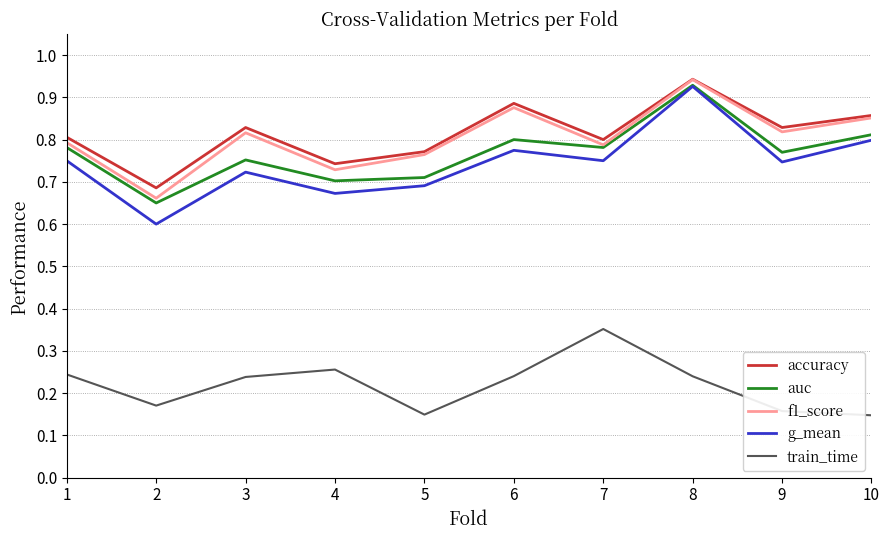

True or false: f1_score and g_mean intersect in this chart.

False